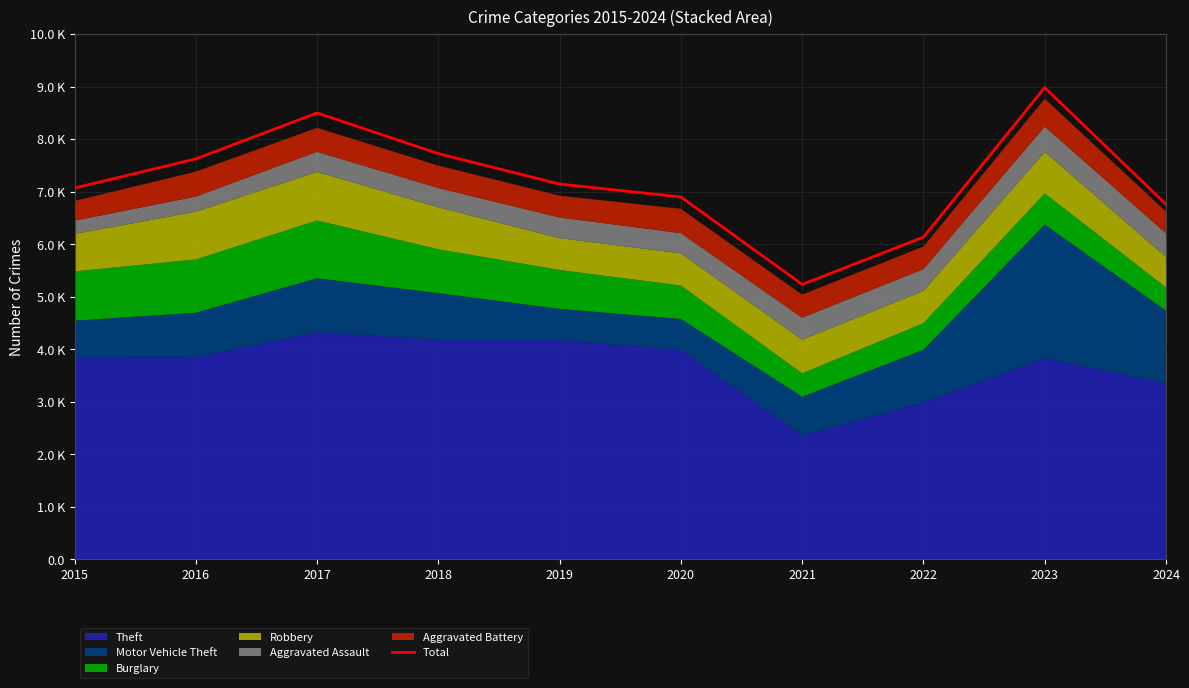

How many points are higher than both their immediate neighbors (excluding endpoints)?

2